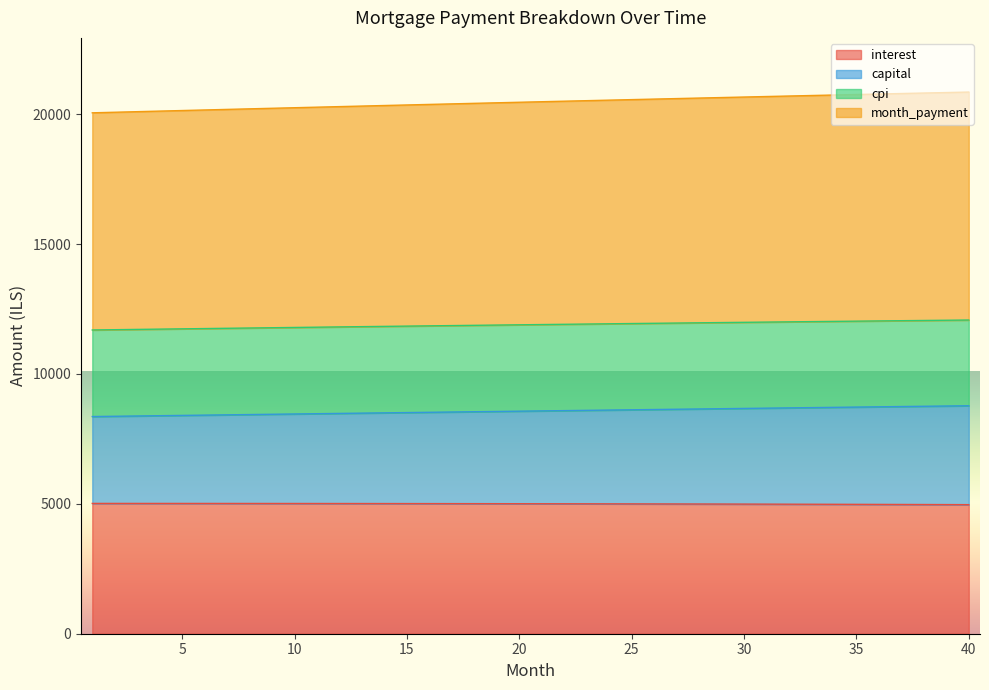

How many data points in interest are less than 5005?

20